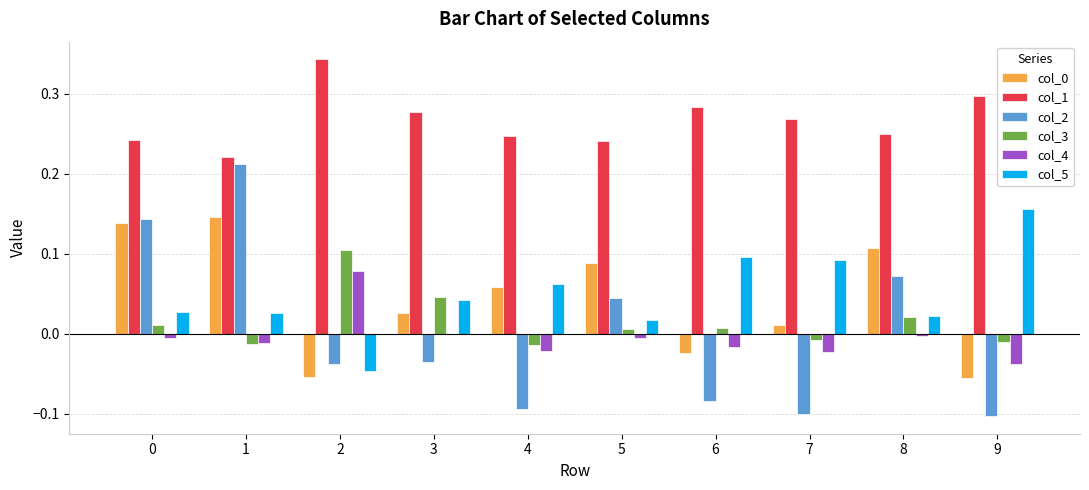

True or false: col_2 has a value of -0.1 at 3.

False